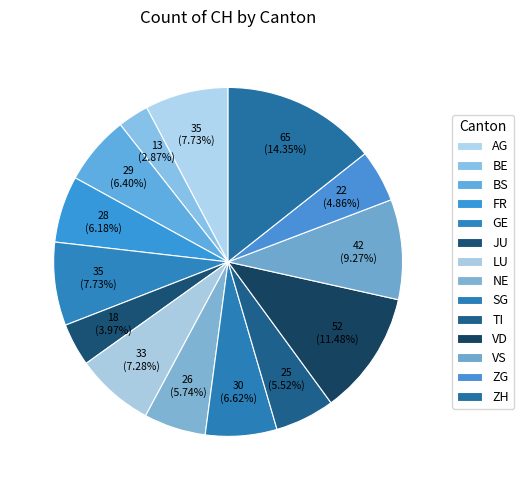

Combined, what portion of the pie is LU and ZG?

12.1%